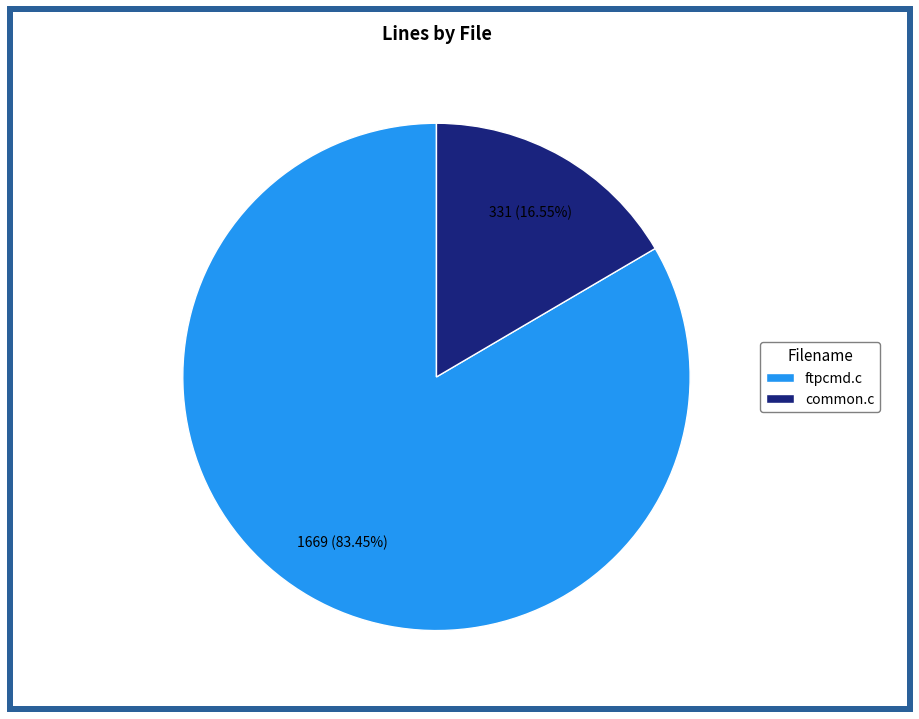

Is it true that ftpcmd.c is 93% of the pie?

False